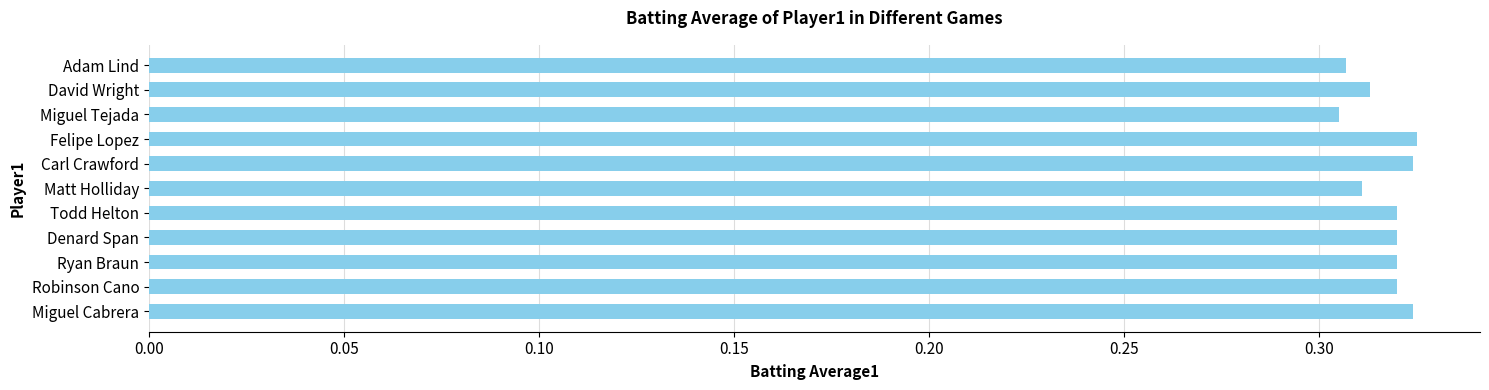

What is the sum of the values at Ryan Braun and Felipe Lopez?

0.6